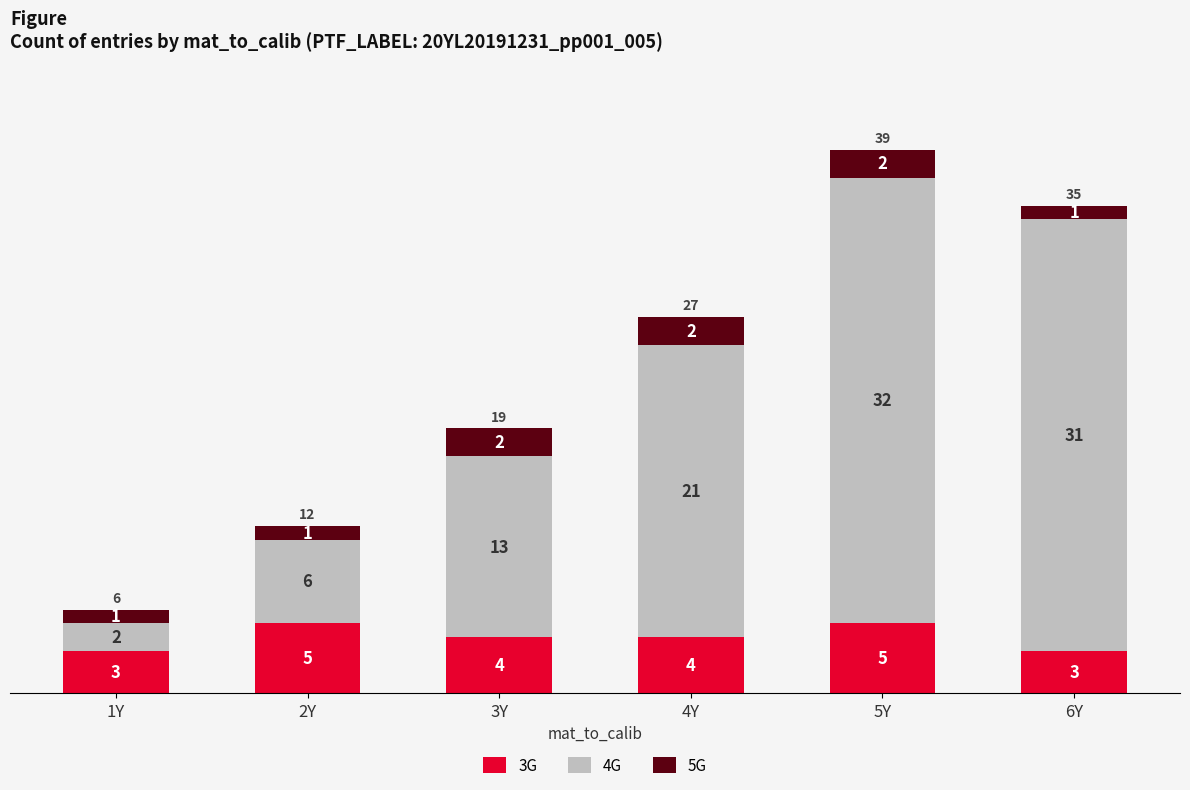

What is the total value across all series at 4Y?

27